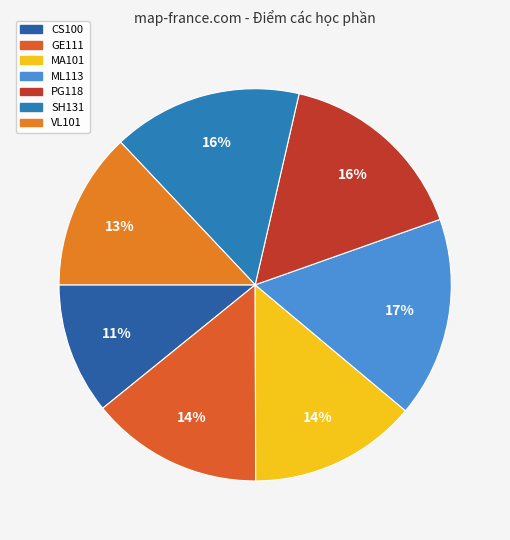

Between GE111 and PG118, which is larger?

PG118